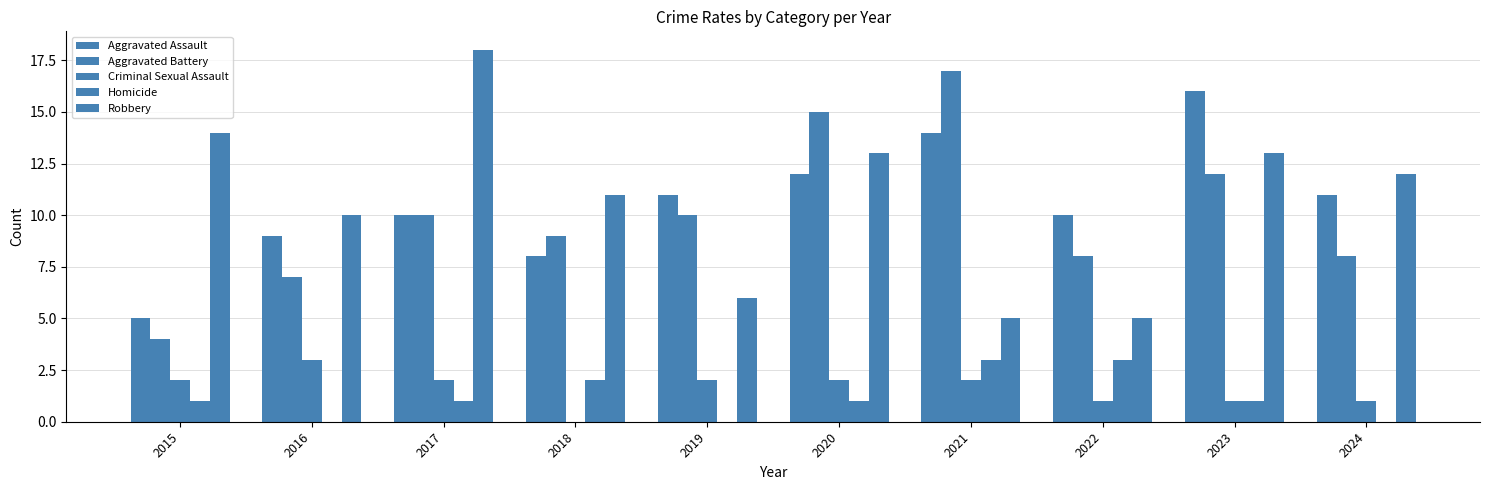

Does the chart contain stacked bars?

No